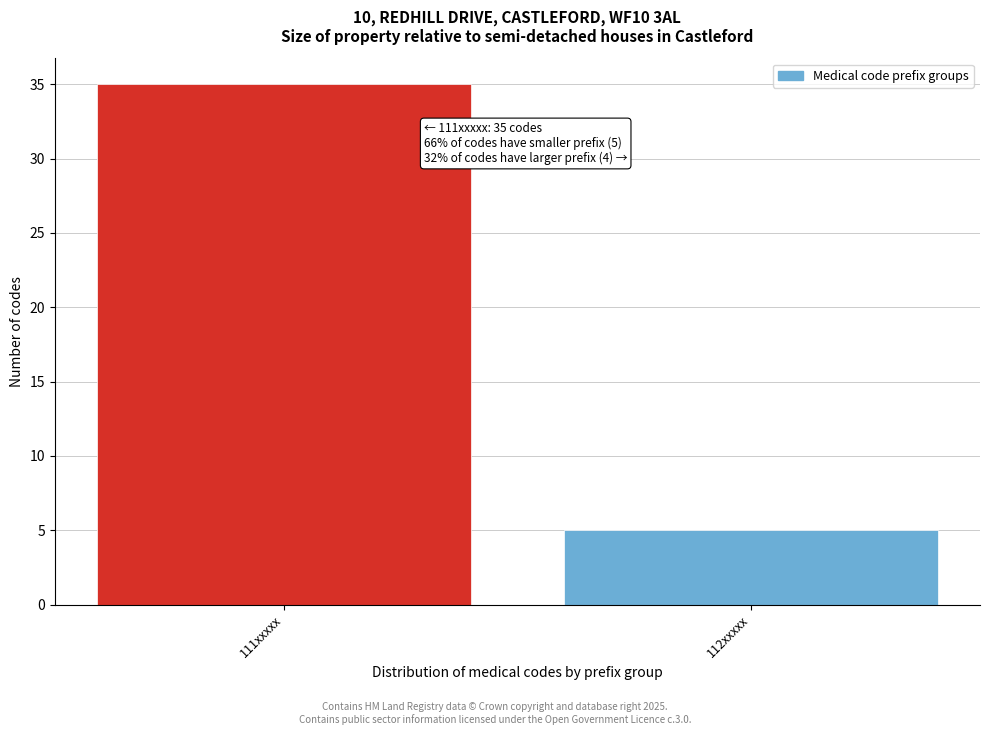

Reading left to right, transcribe all the data shown in this chart.

111xxxxx=35	112xxxxx=5